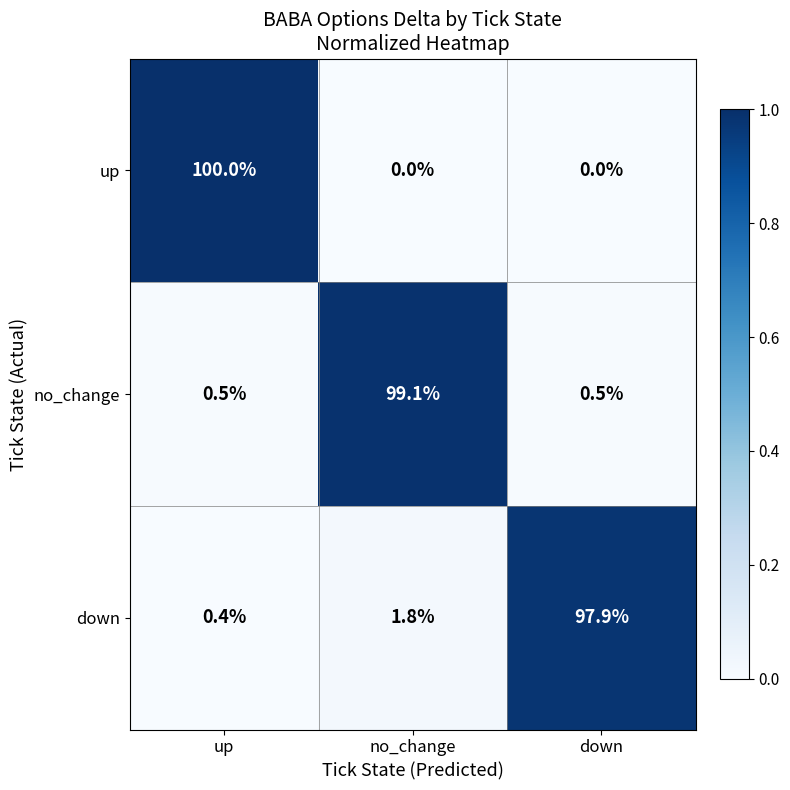

At down, list the series in order from largest to smallest.

down, no_change, up